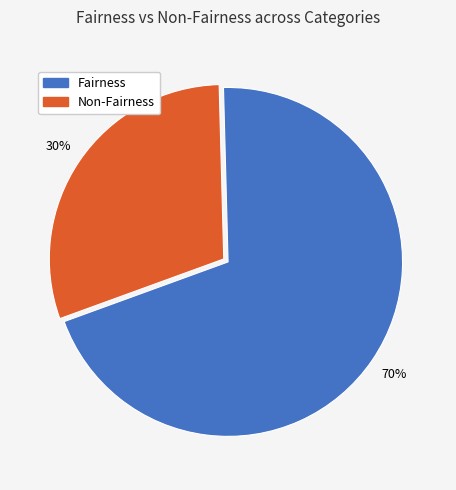

How many slices are in this pie chart?

2